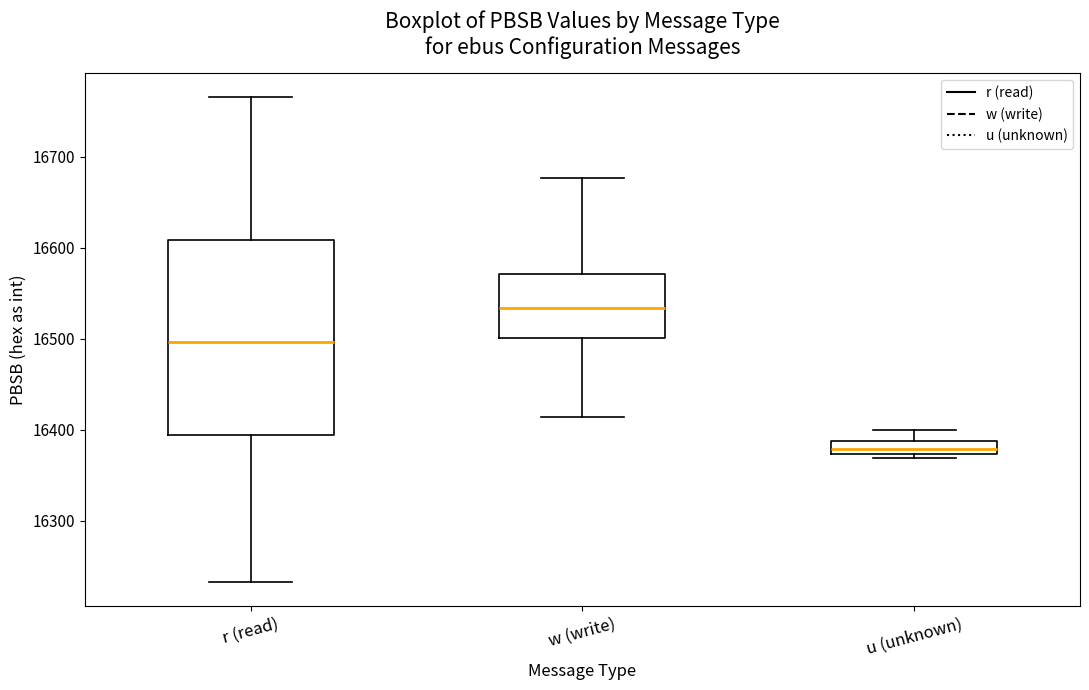

Which box is the tallest, from its lower edge to its upper edge?

r (read)